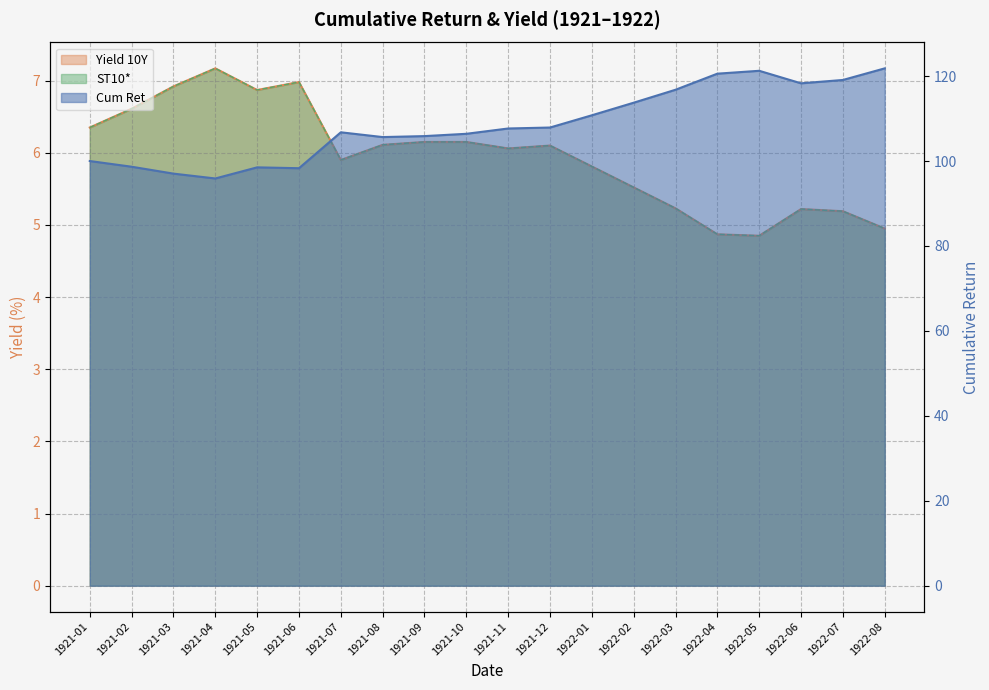

Read the Yield 10Y value at 1921-05.

6.9